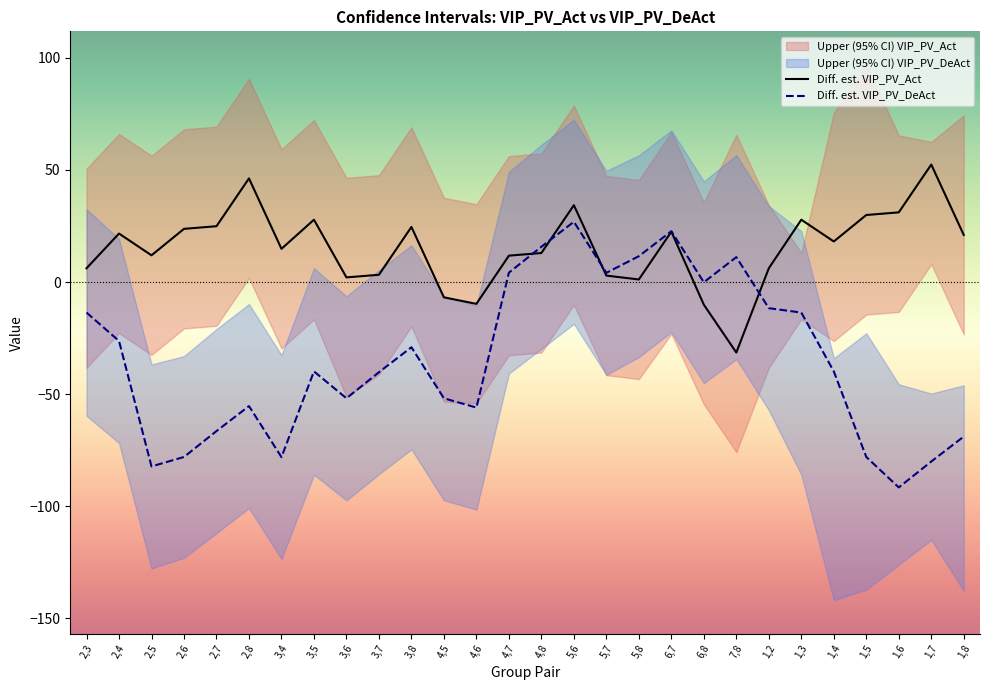

At which label is Upper (95% confidence) VIP_PV_DeAct closest to 11?

3,5